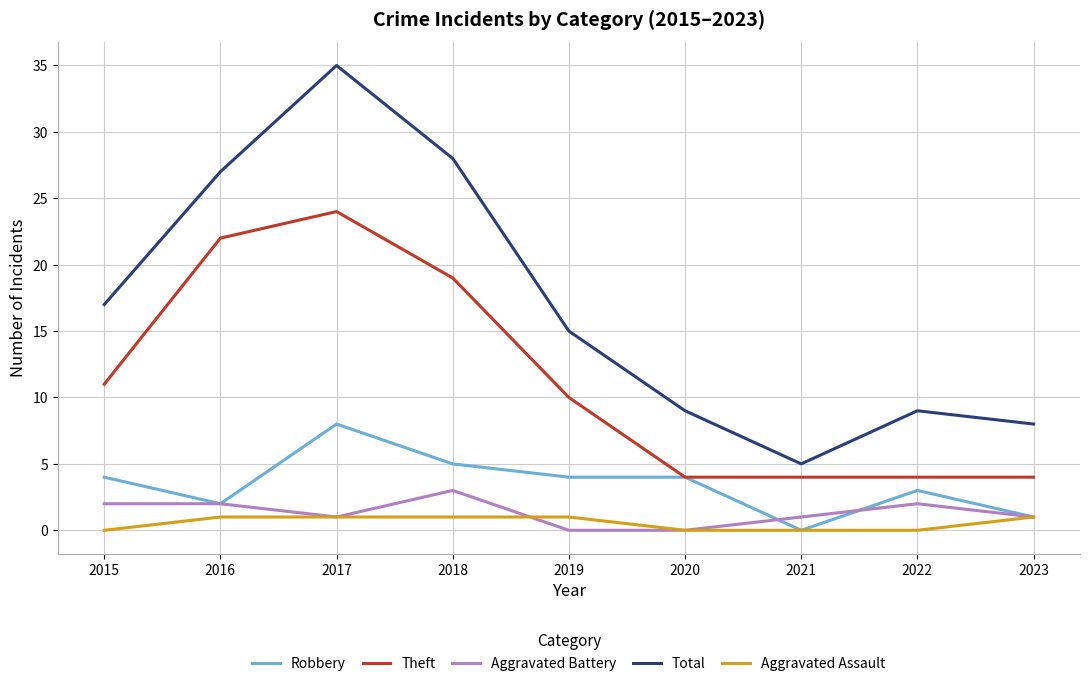

Is the value of Robbery at 2022 greater than the value of Aggravated Assault at 2015?

Yes